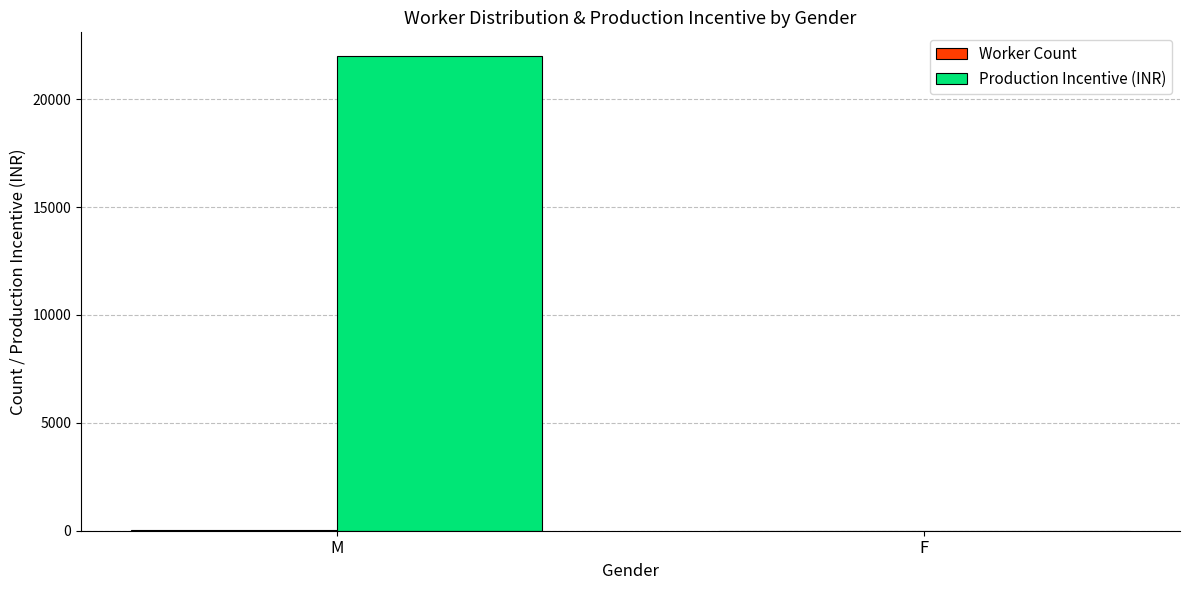

What is the highest value of the Production Incentive (INR) series?

22000